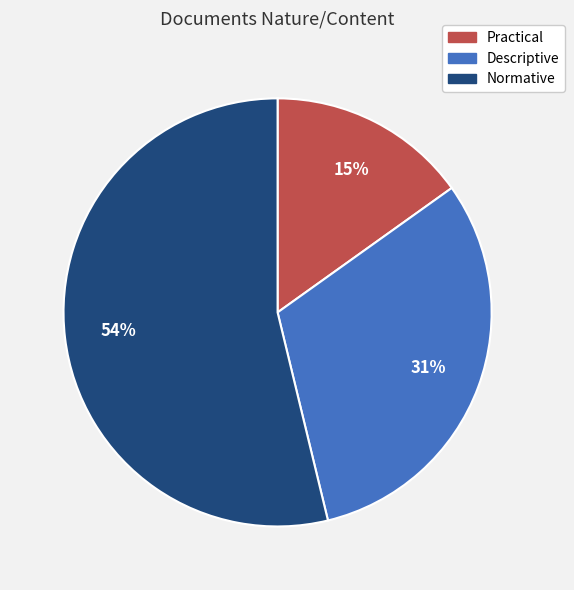

Combined, do Normative and Practical account for over 50%?

Yes